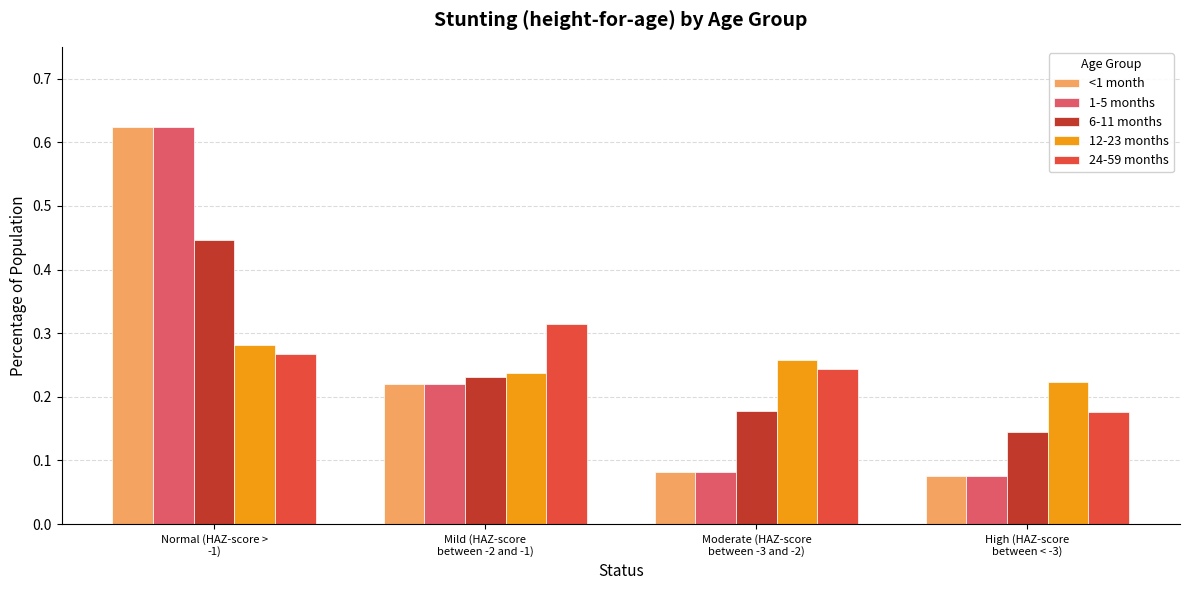

What position from the right is Normal (HAZ-score >
-1)?

4